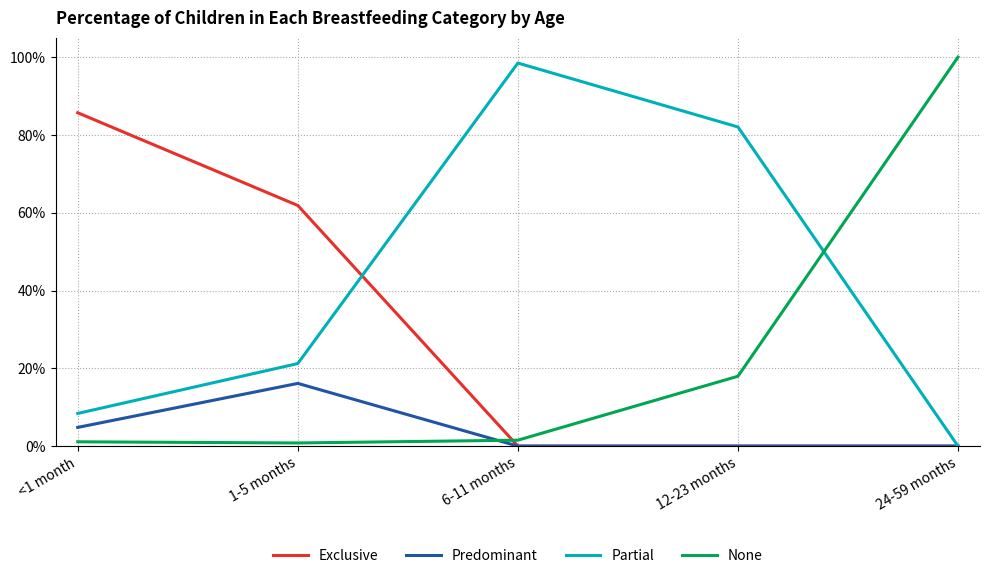

What is the label of the 1st point from the right?

24-59 months